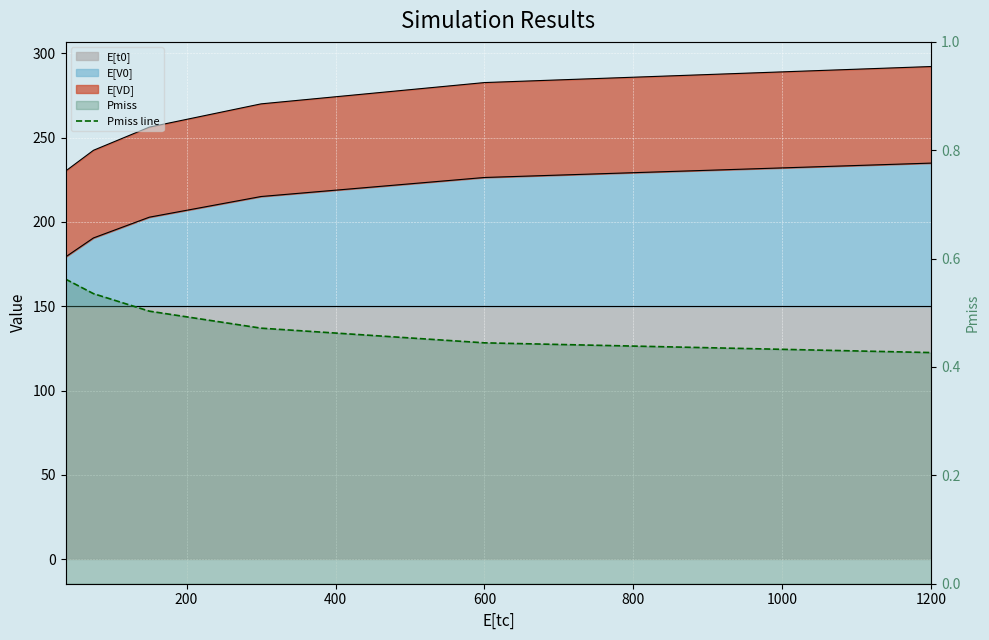

True or false: the data shows 0.4 at 1200.

True